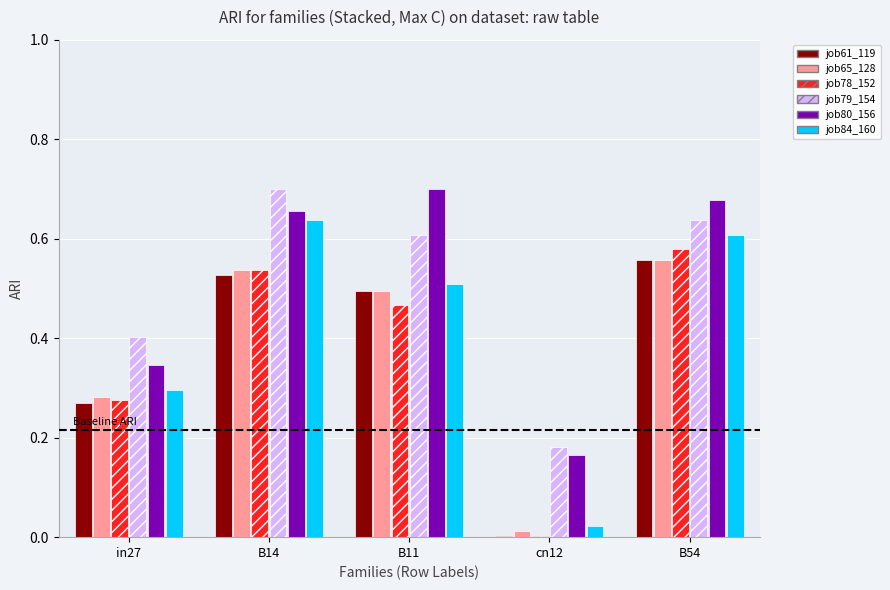

List the labels in order of job61_119 value, smallest first.

cn12, in27, B11, B14, B54